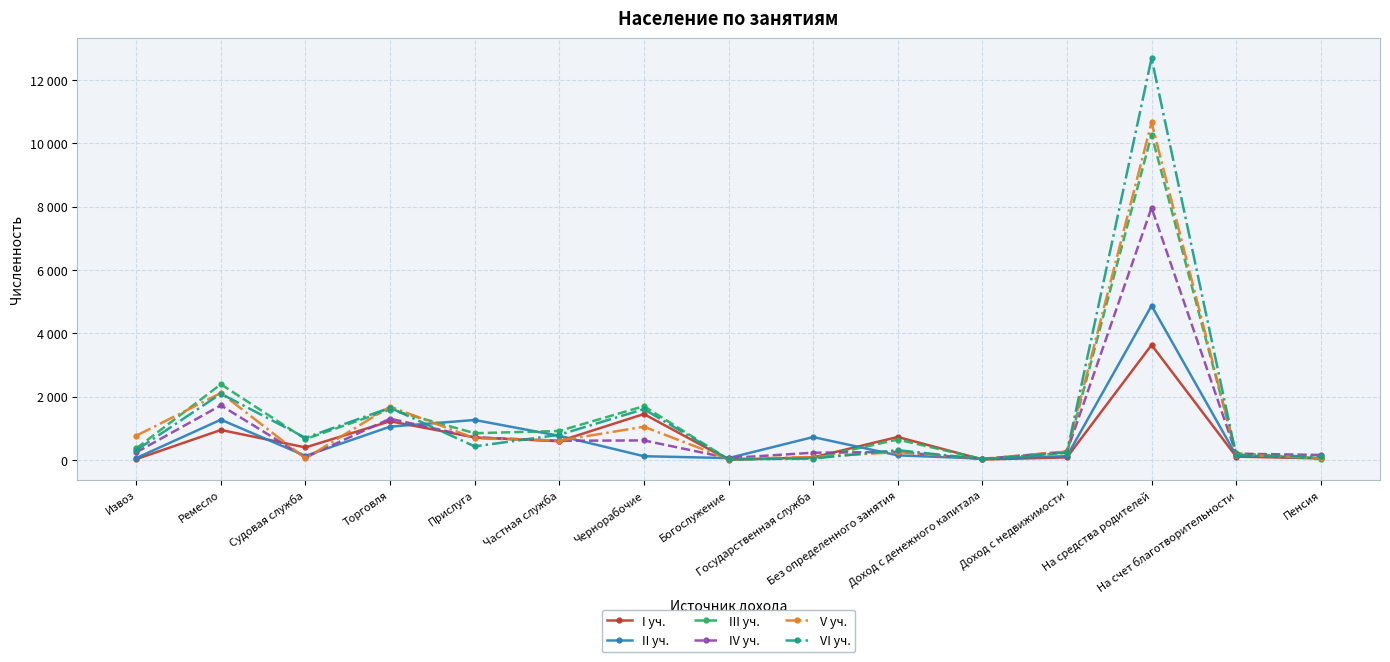

True or false: V уч. has more than 1 interior local peaks.

True